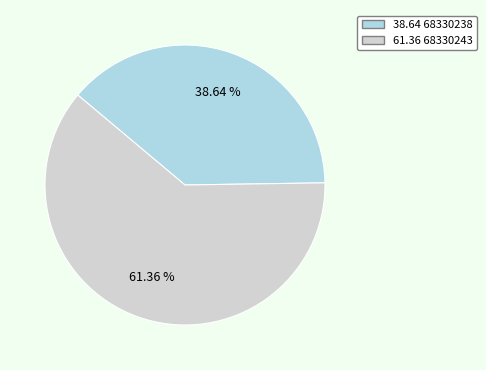

Is there any slice that represents more than half of the pie?

Yes